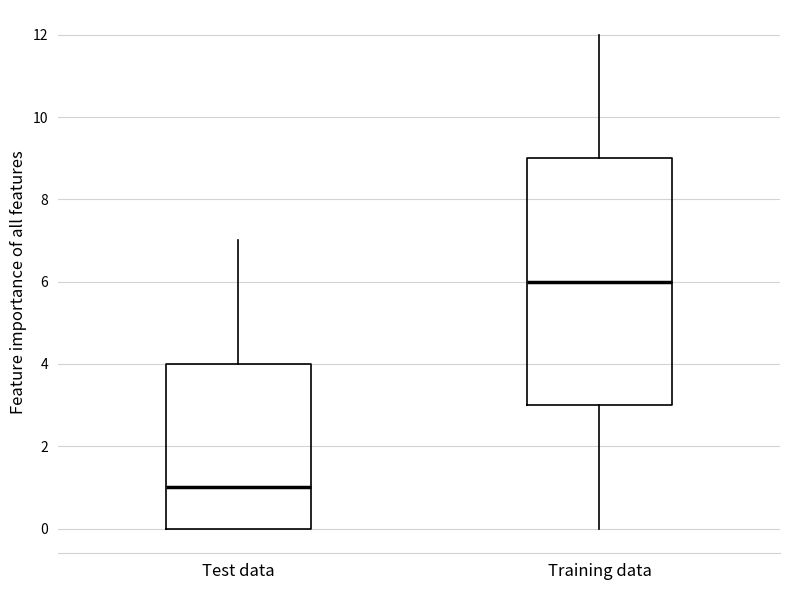

Reading left to right, transcribe this box plot: for each box, give where its median line is, the range the box spans, and where its two whiskers end, as read against the y-axis. The values are not printed on the chart, so give them approximately, as read against the axis.

Test data: median 1, box 0 to 4, whiskers 0 to 7
Training data: median 6, box 3 to 9, whiskers 0 to 12